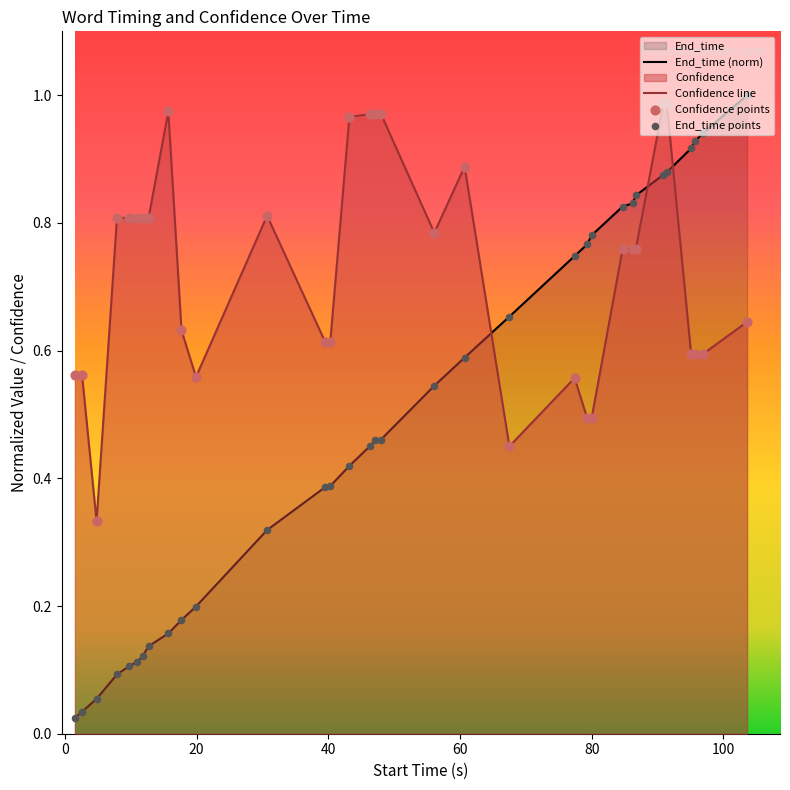

Which series contains the highest Y value?

End_time (norm)